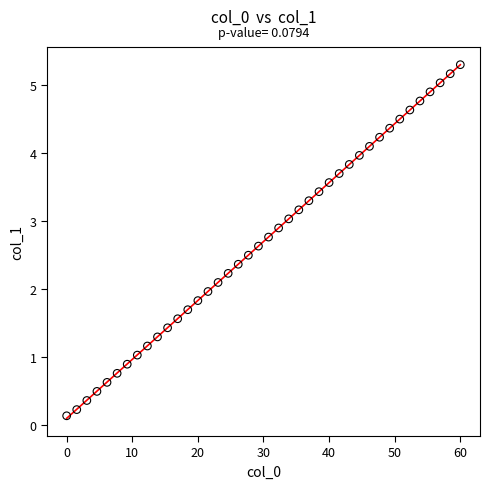

What is the range of X values (max minus min)?

60.0